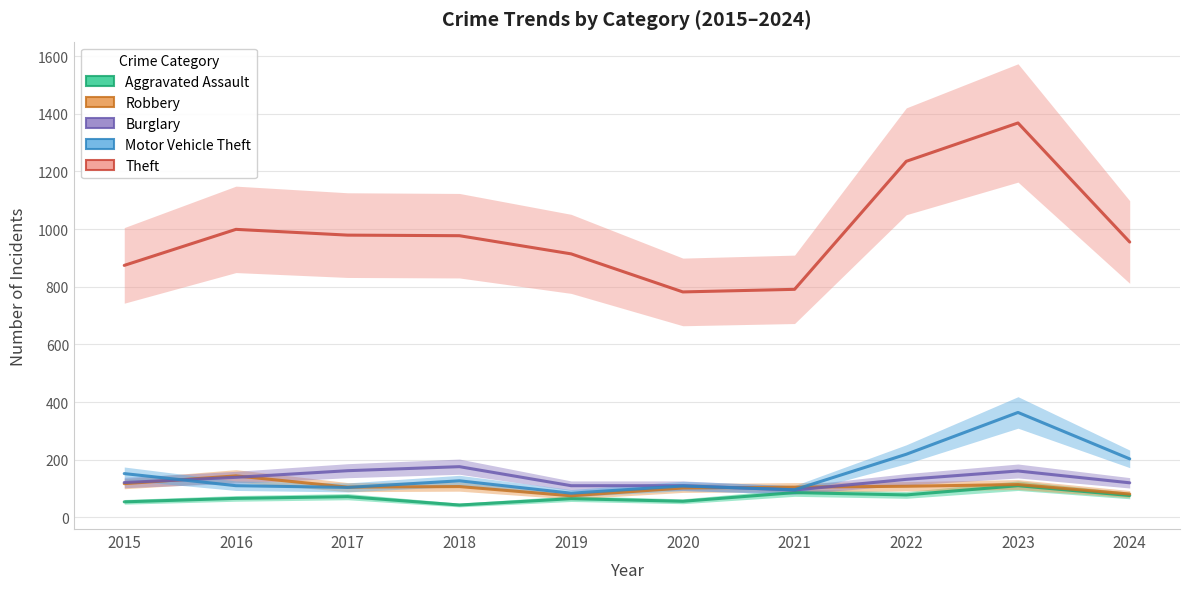

In Motor Vehicle Theft, how many points are lower than both neighbors (excluding endpoints)?

3